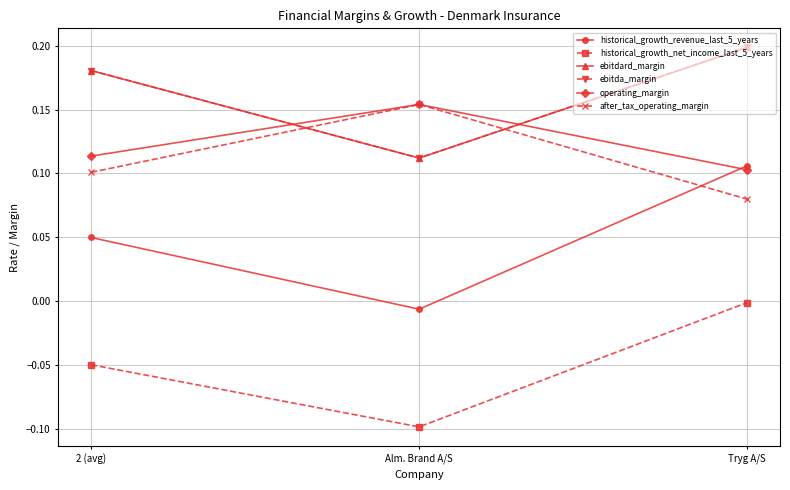

What is the maximum value for ebitda_margin?

0.2